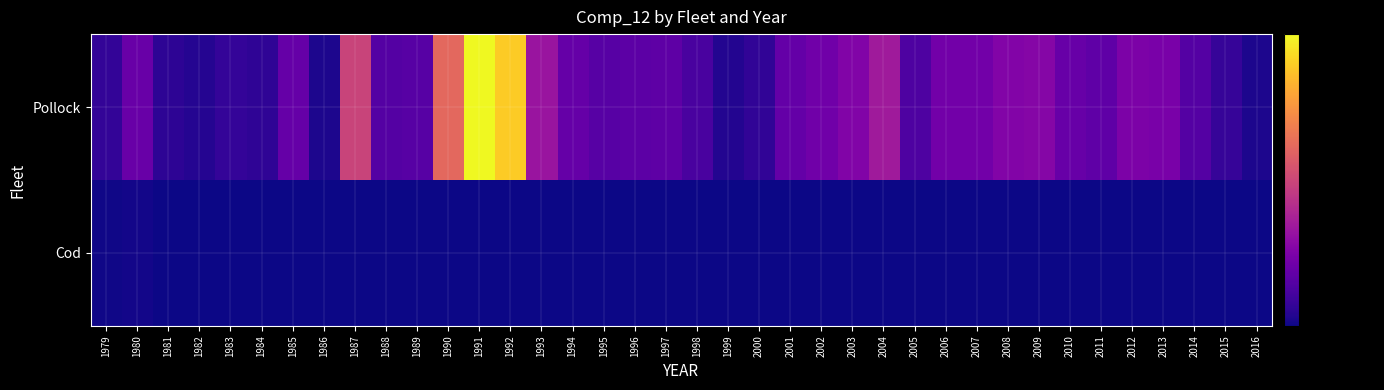

Rank the series by their maximum value, from lowest to highest.

Cod, Pollock